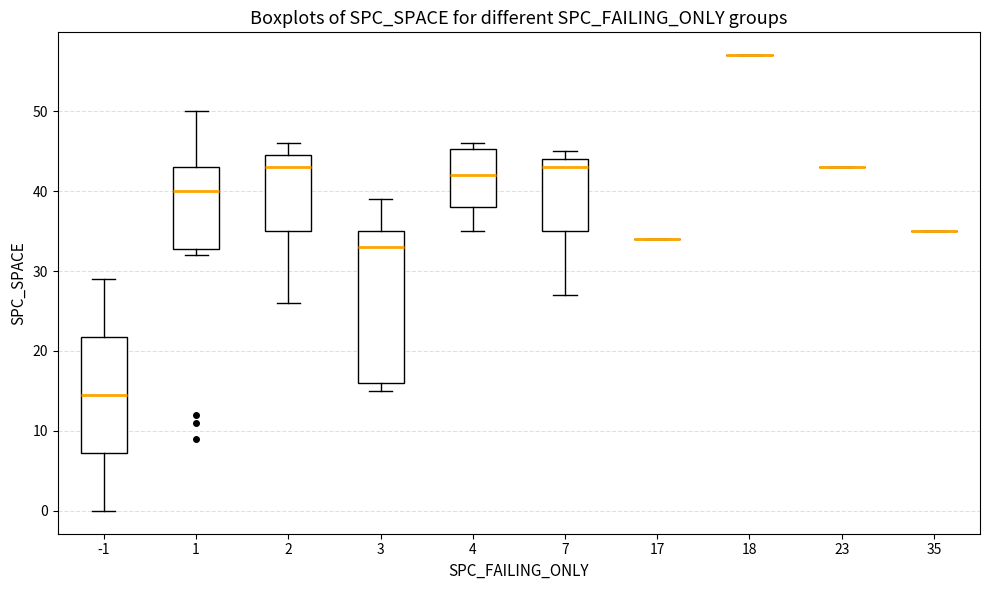

Where does the median line of the box at x = 1 sit on the y-axis? The values are not printed on the chart, so give them approximately, as read against the axis.

40